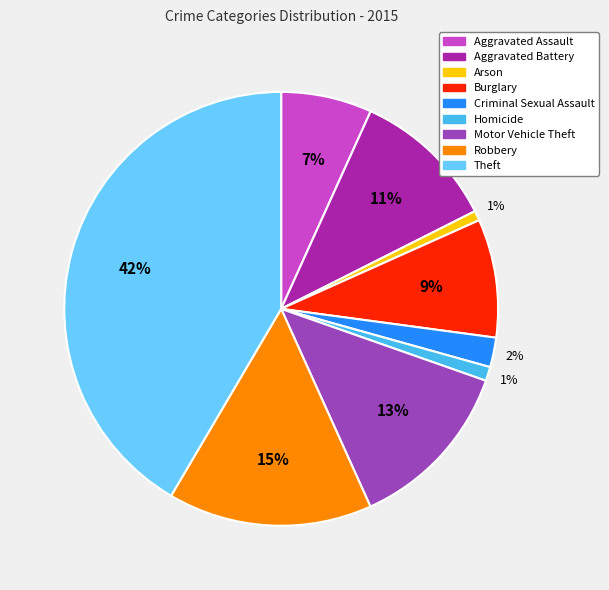

To the nearest percent, what is the difference between the Aggravated Assault and Aggravated Battery slice percentages?

4%